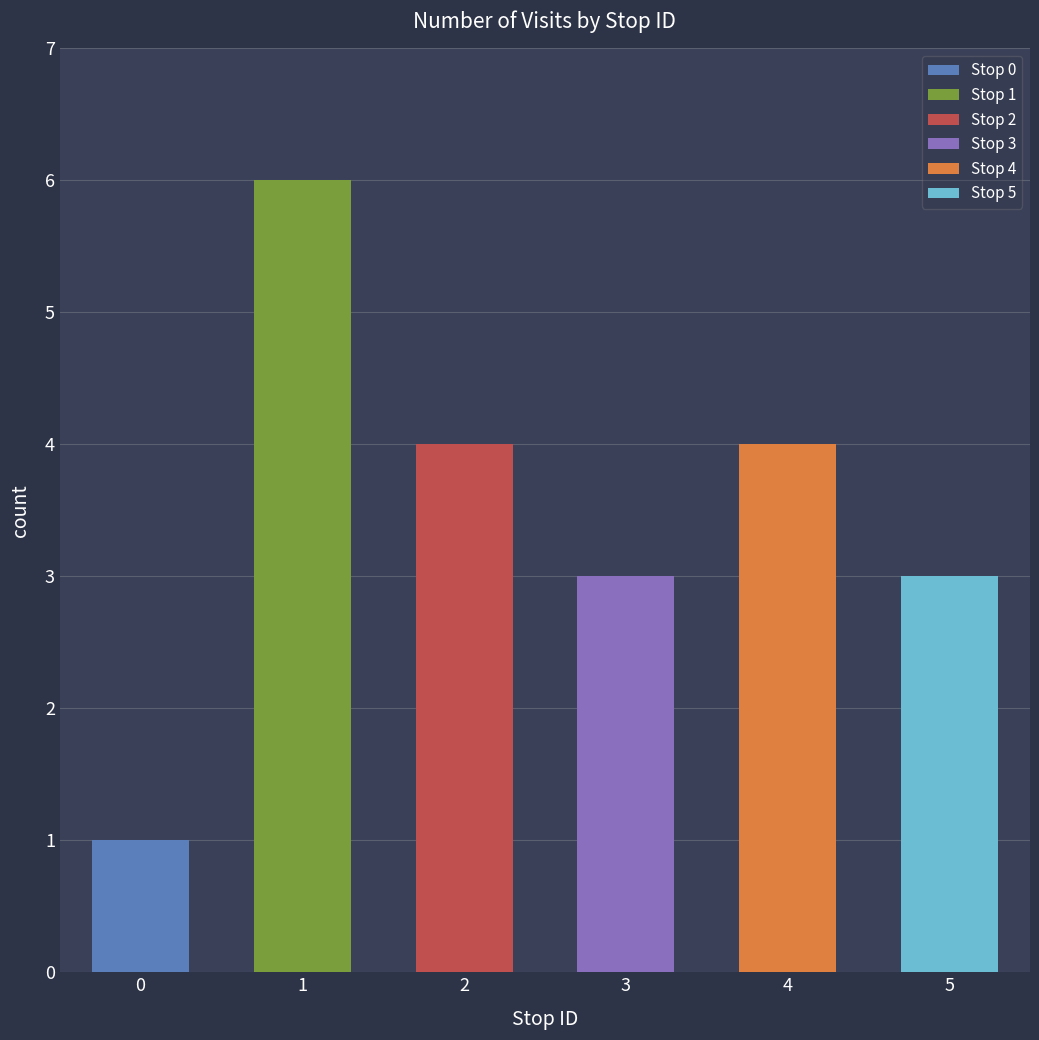

The value at 4 is 4. True or false?

True